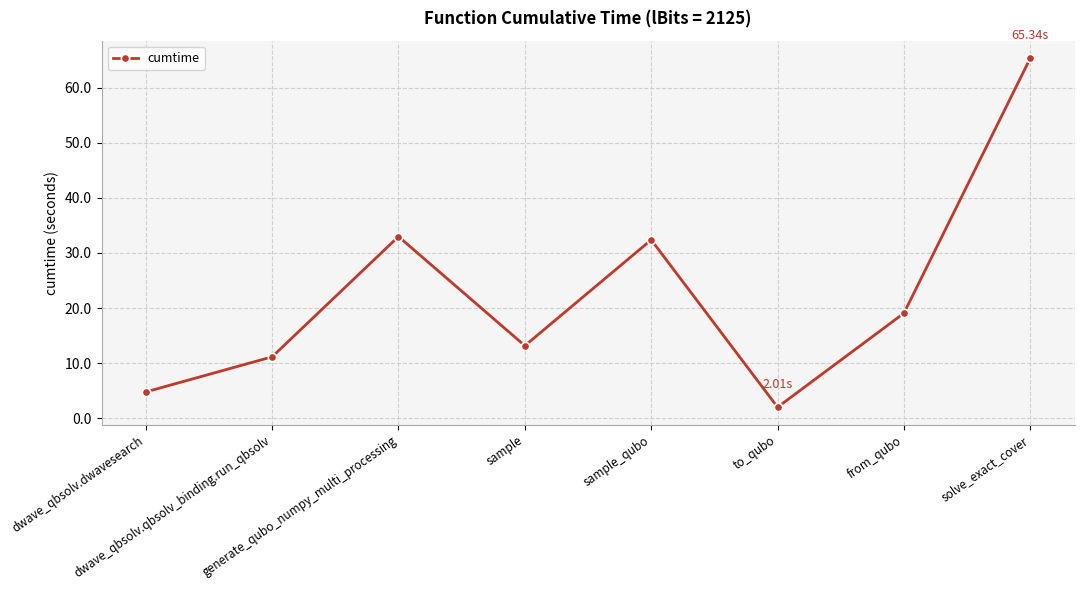

Between solve_exact_cover and generate_qubo_numpy_multi_processing, which is larger?

solve_exact_cover